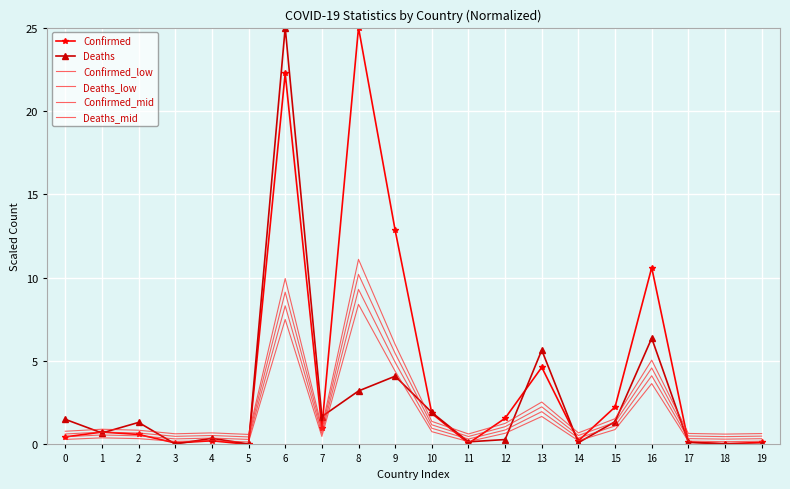

At which label is Deaths_low closest to 4?

16